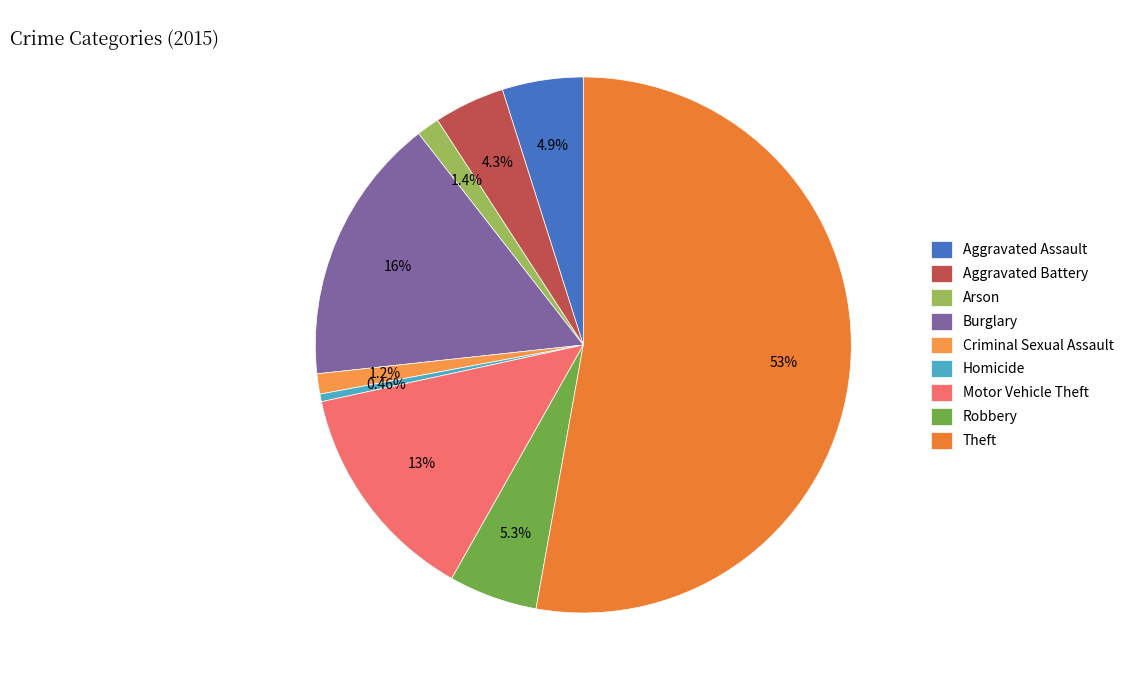

What is the majority slice?

Theft